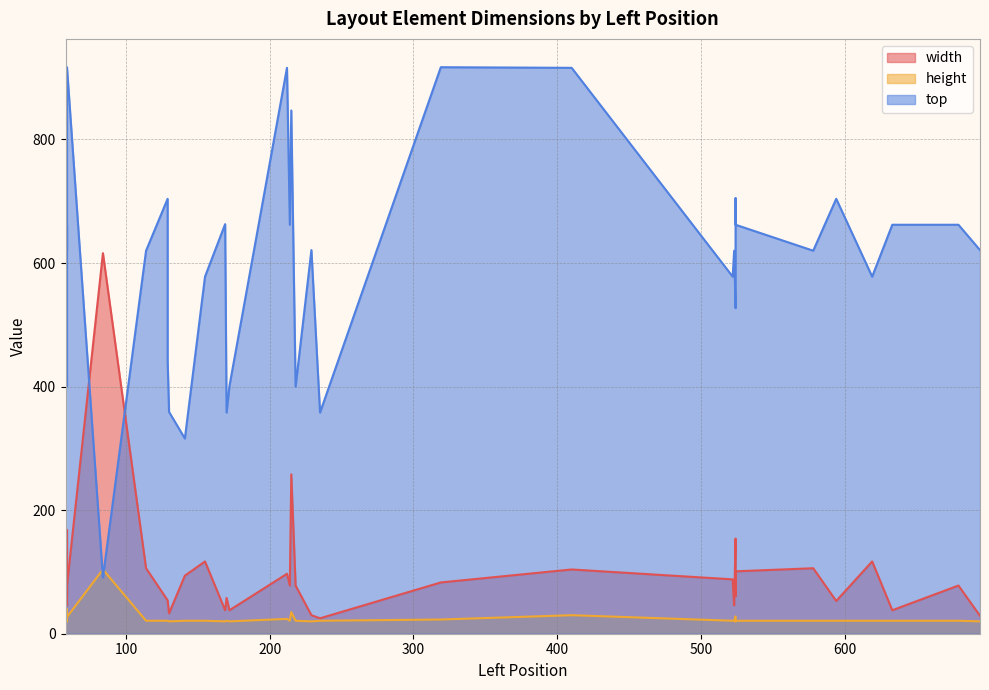

At which category is the sum across all series the highest?

215